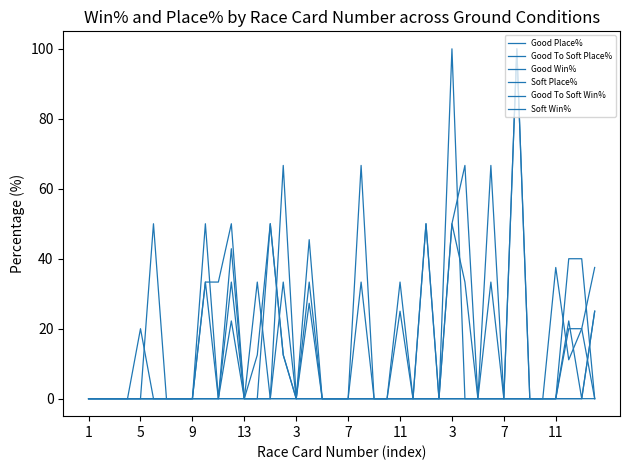

How many lines are shown in the chart?

6